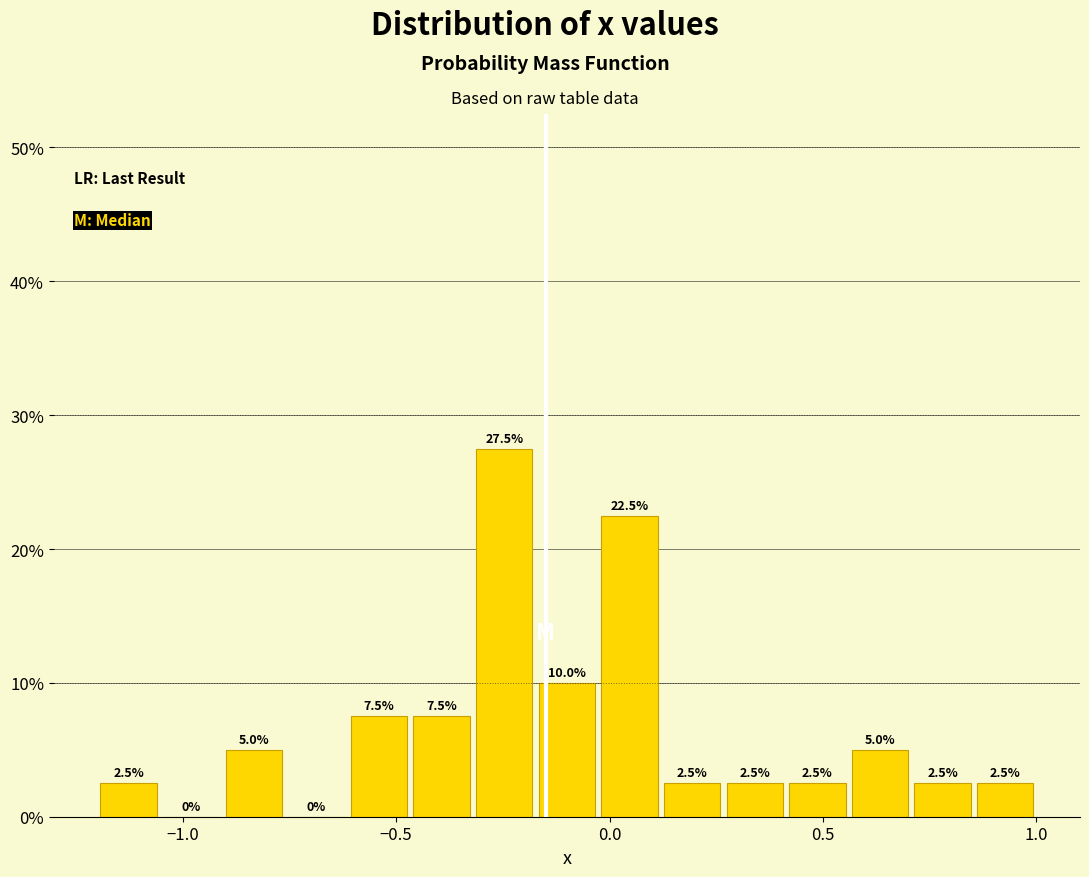

Around what value on the x-axis is the tallest bar? Give the approximate position of its centre, as read against the axis.

-0.25